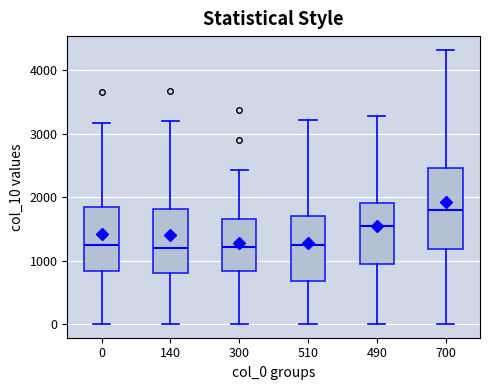

Comparing the boxes themselves (not the whiskers), which one is the tallest?

700